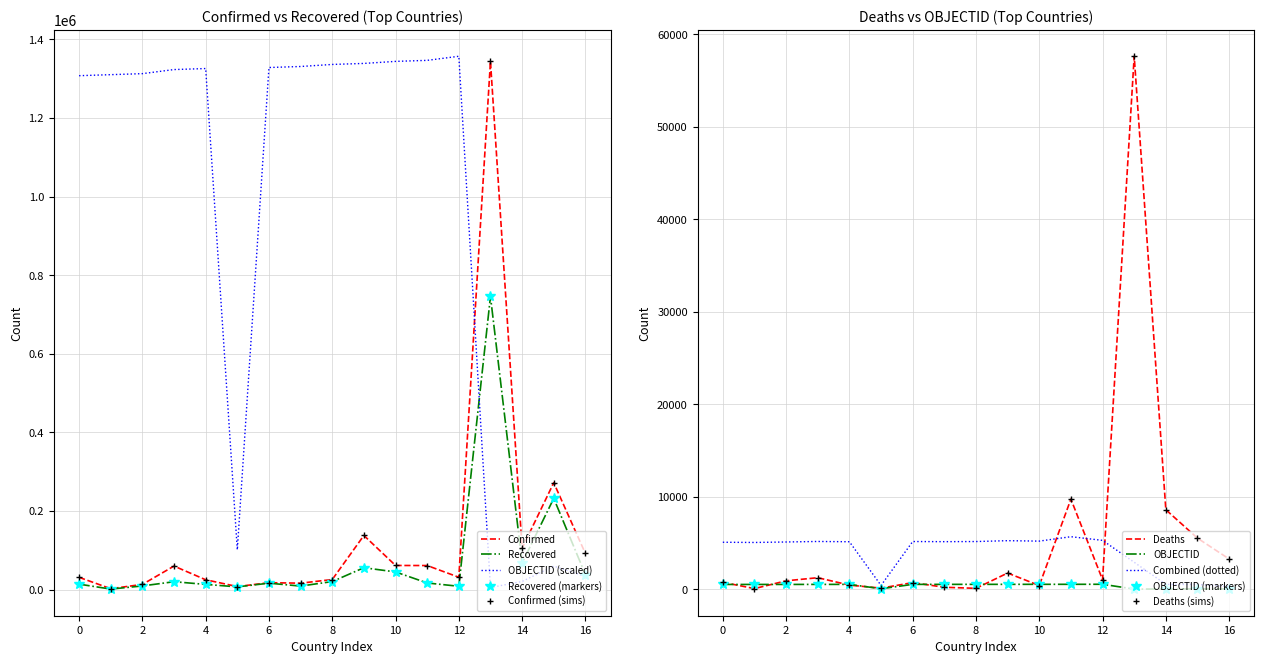

At how many categories does at least one series exceed 55828?

17